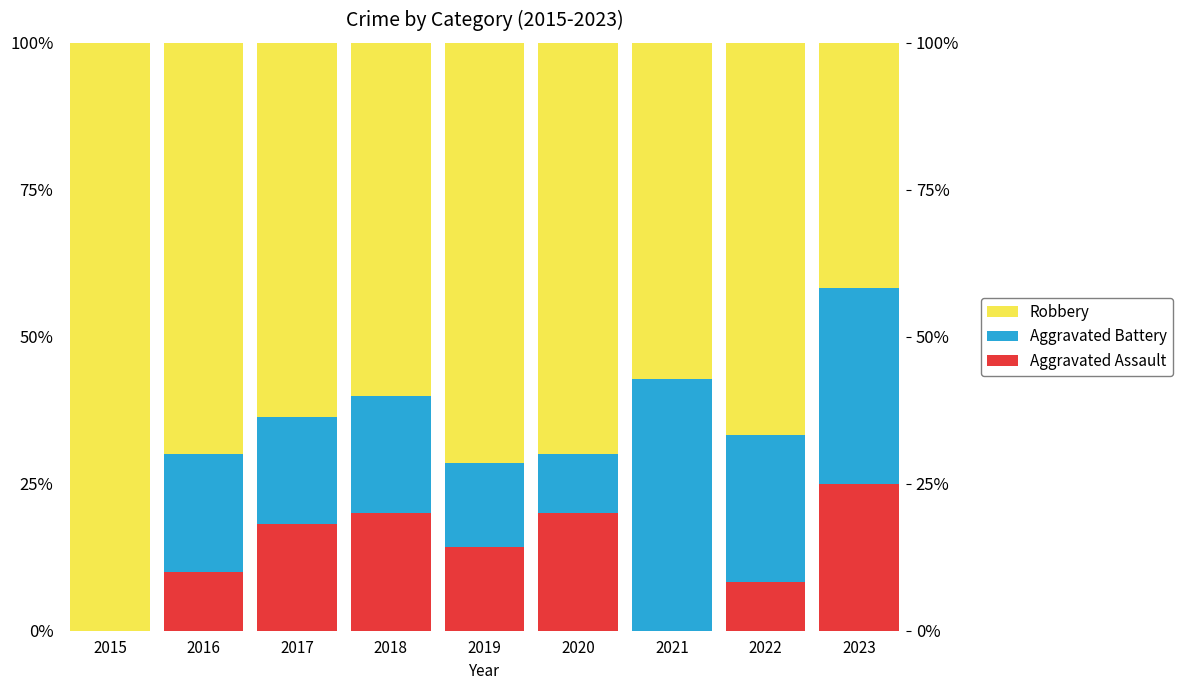

How many values in the Aggravated Battery series exceed 20?

3